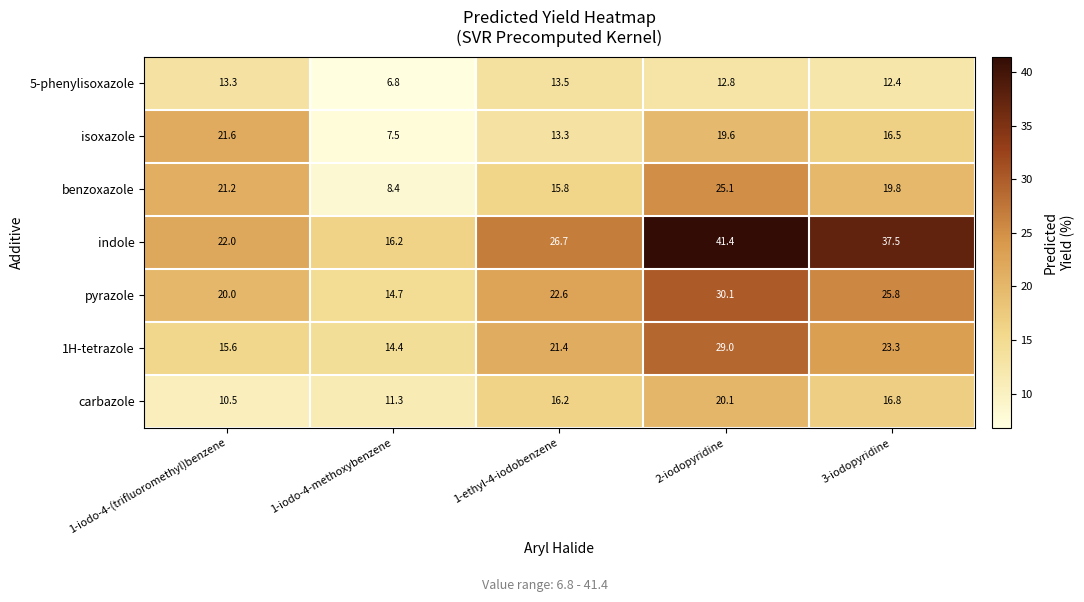

At which category is the sum across all series the highest?

2-iodopyridine